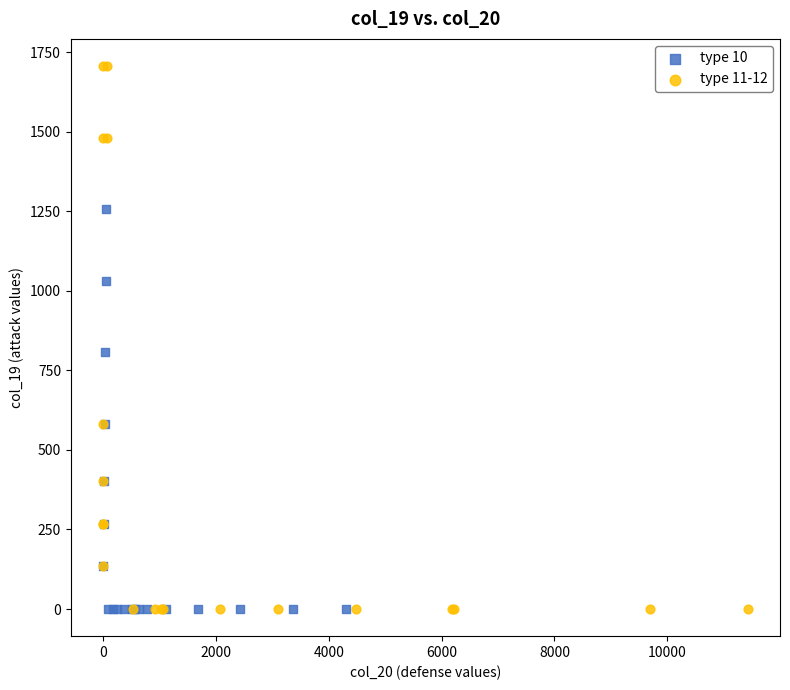

Which series reaches the maximum Y coordinate?

type 11-12